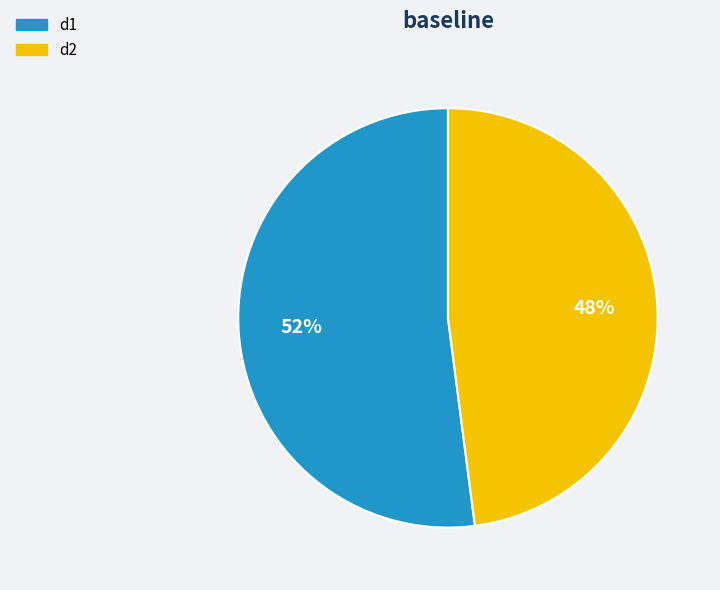

The d2 slice represents 48% of the pie. True or false?

True